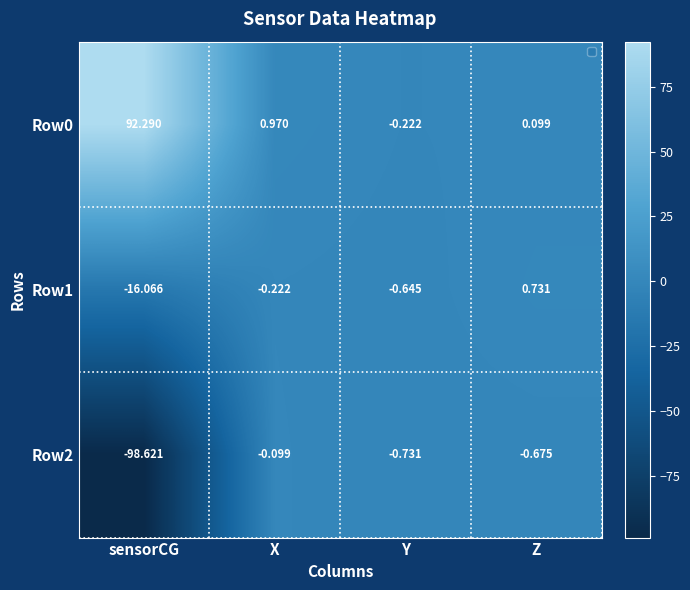

At which label does Row0 first exceed 0?

sensorCG